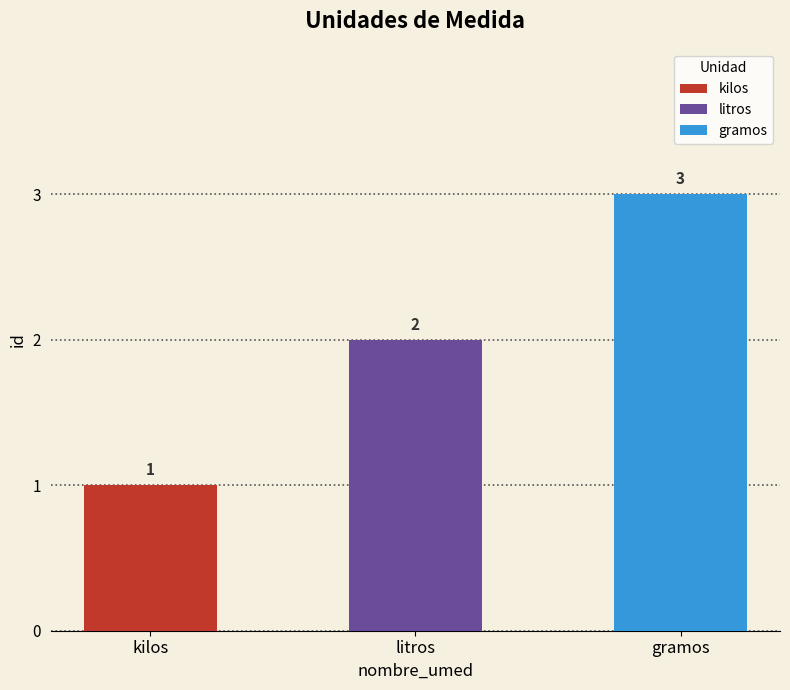

Rank the categories by value from lowest to highest.

kilos, litros, gramos